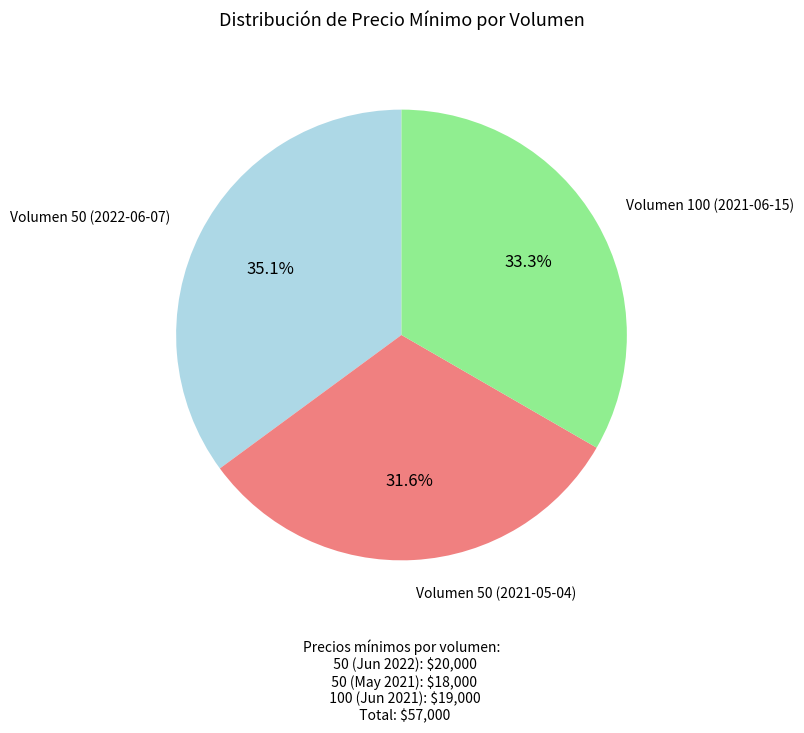

Does any single category account for the majority?

No